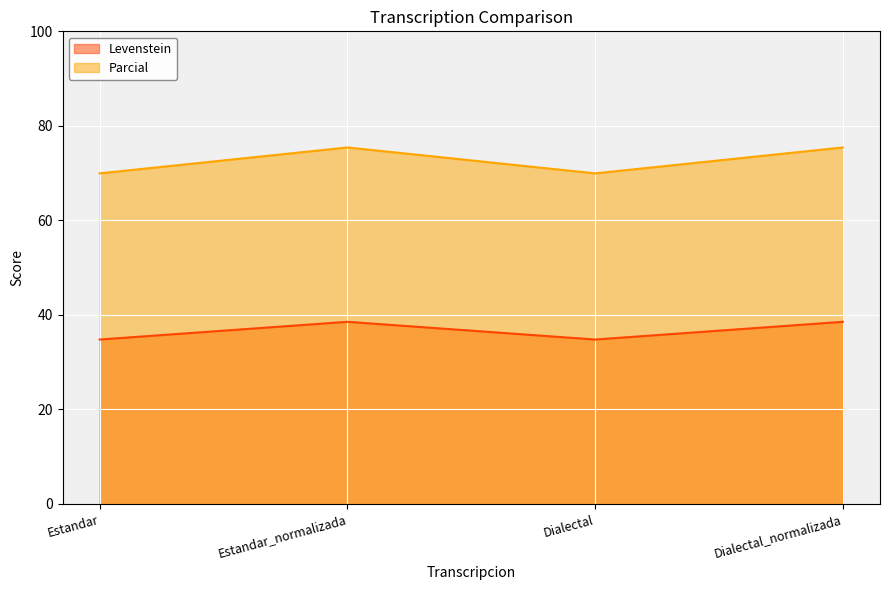

What is the spread (max minus min) of values at Dialectal?

35.2